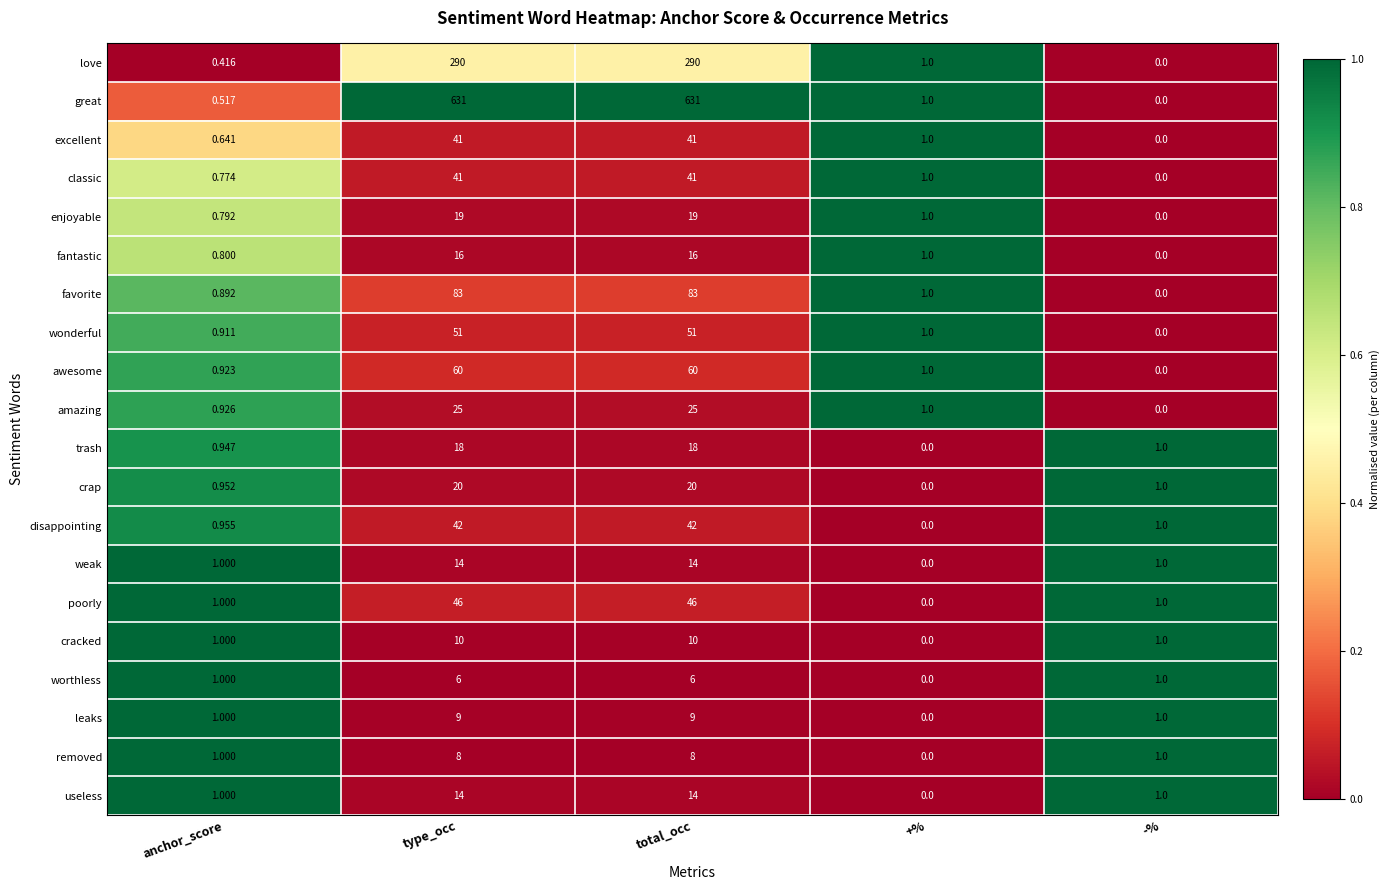

Which series has the largest total across all categories?

great